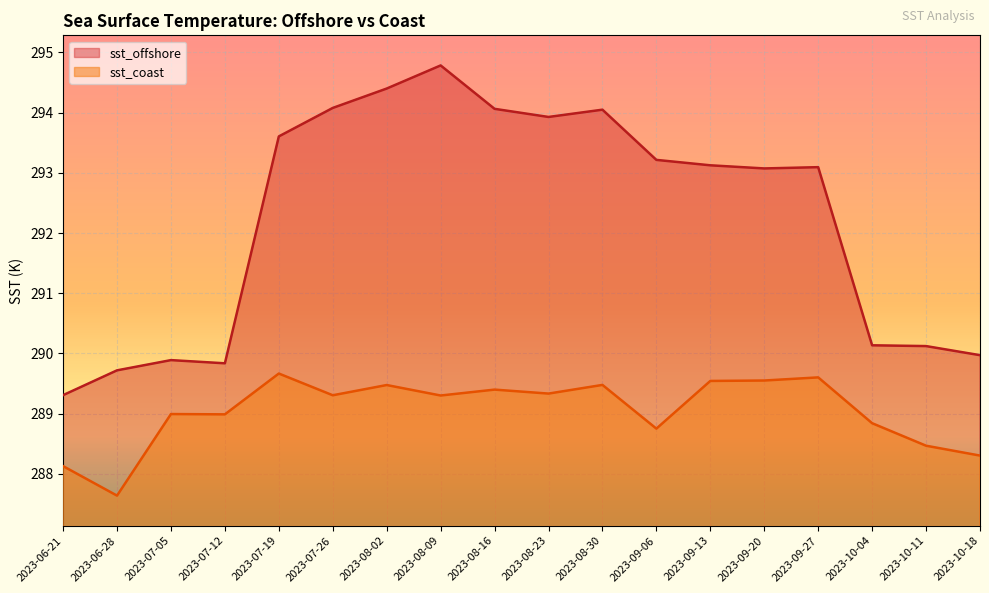

How many data points in sst_coast are above 289?

10